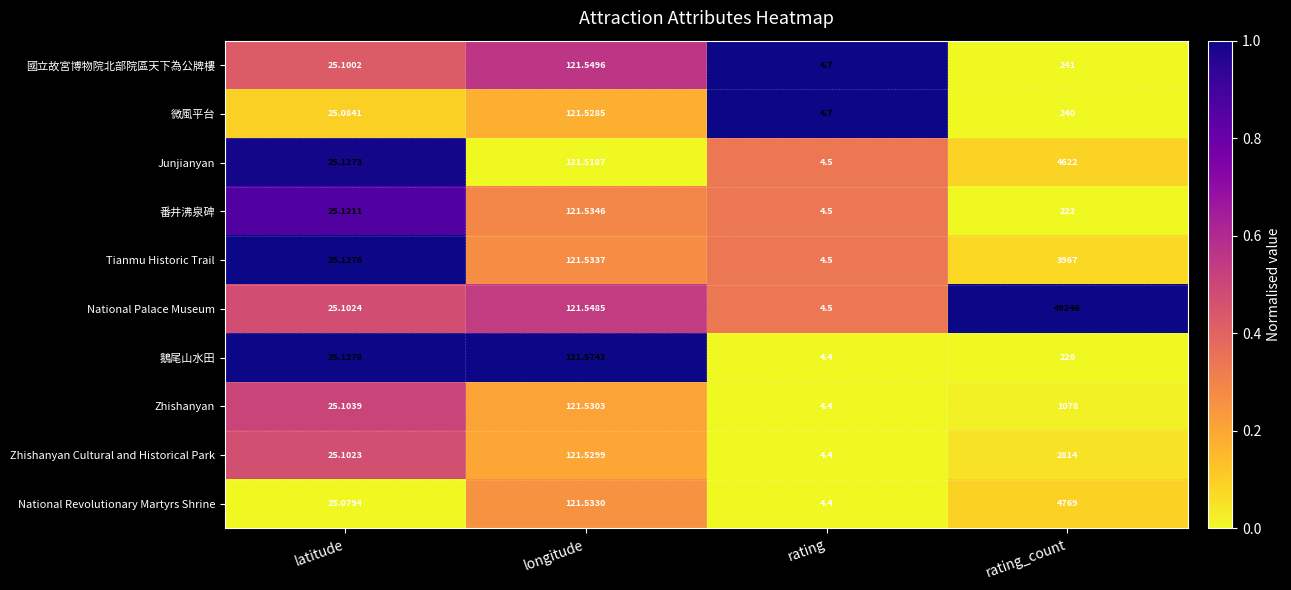

Between latitude and rating_count, which series saw the biggest shift?

National Palace Museum